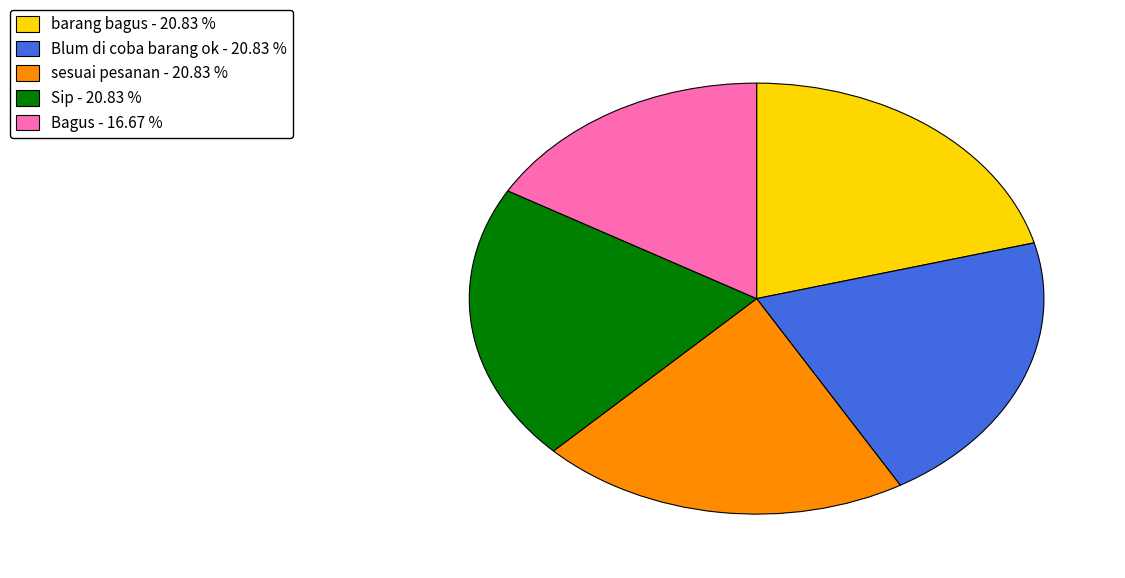

True or false: Sip accounts for 21% of the total.

True